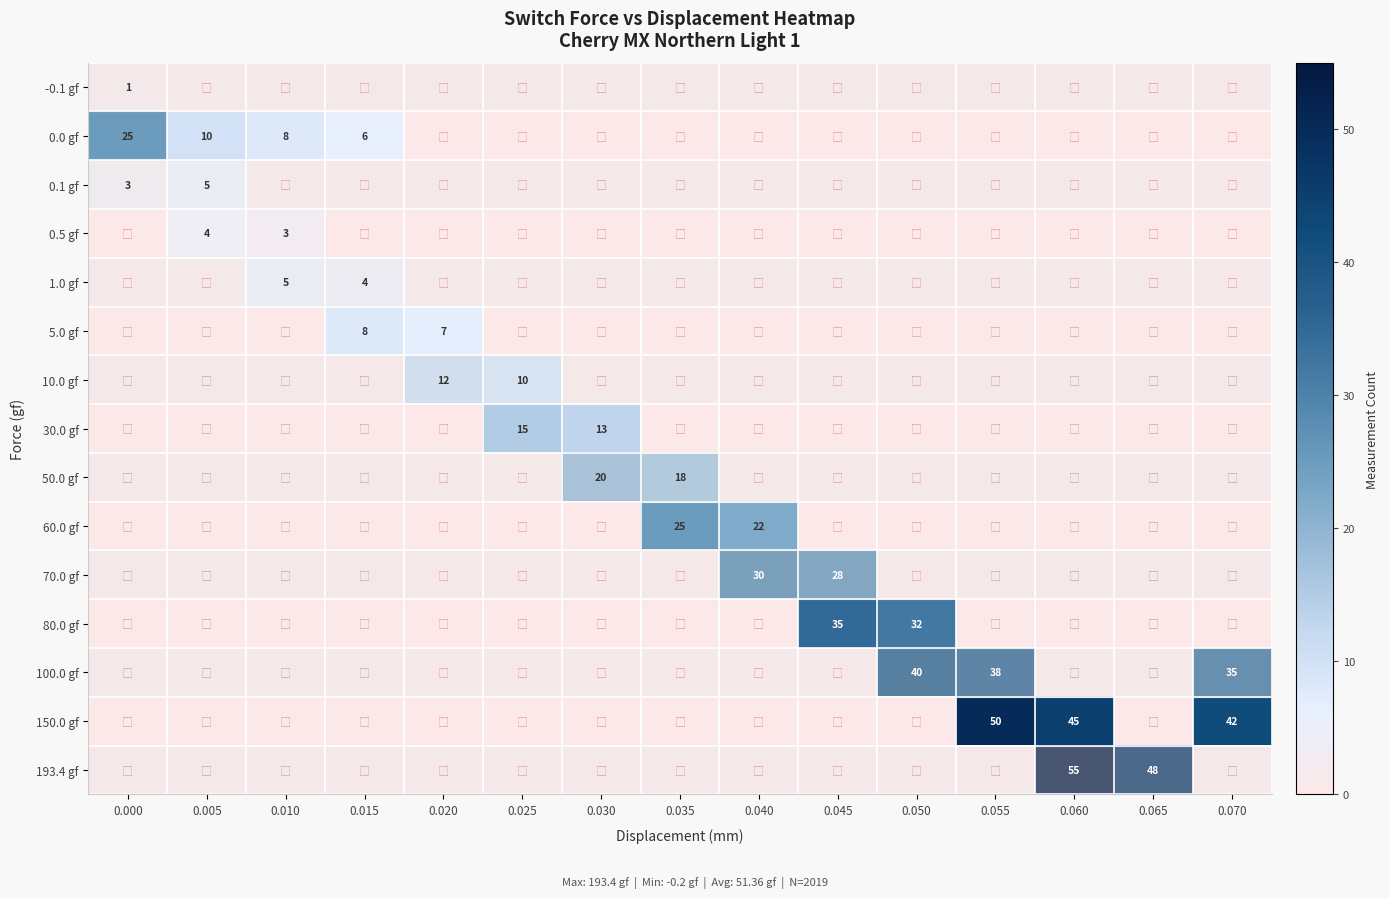

What is the greatest value displayed?

55